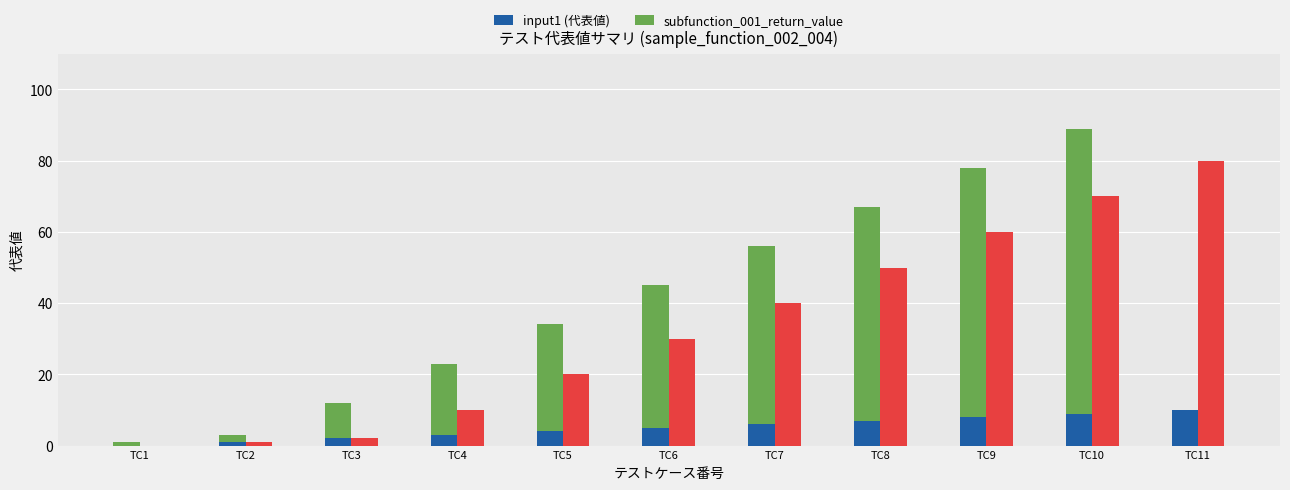

At which category is the sum across all series the highest?

TC10